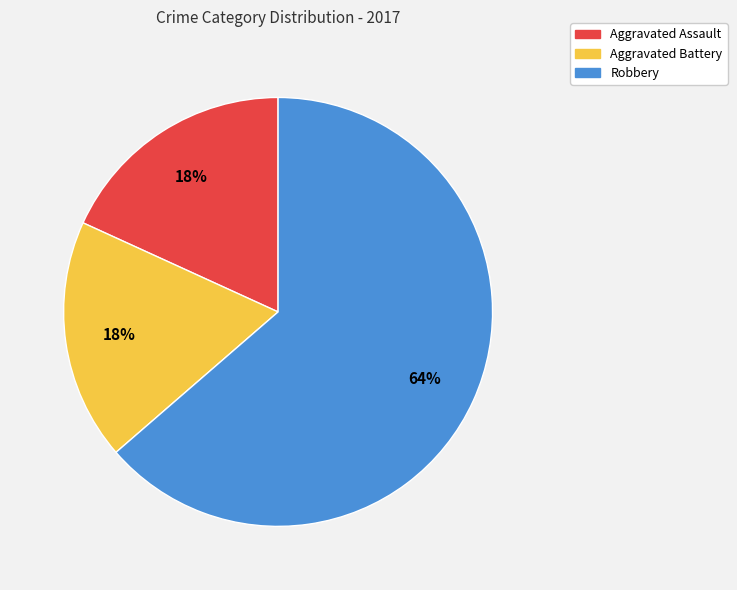

Which slice is the largest?

Robbery